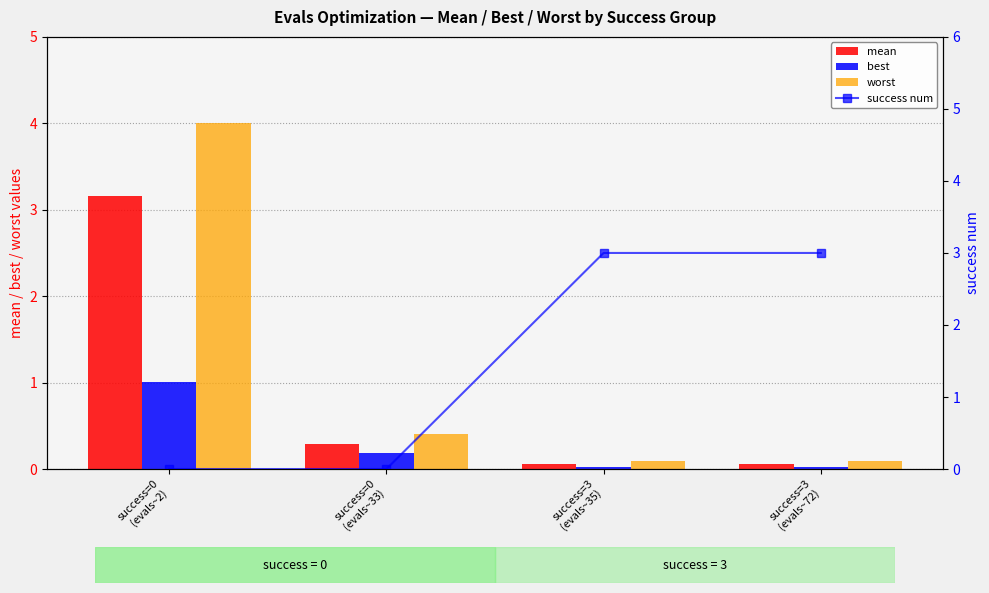

List the series in order of their overall mean, lowest first.

best, mean, worst, success num